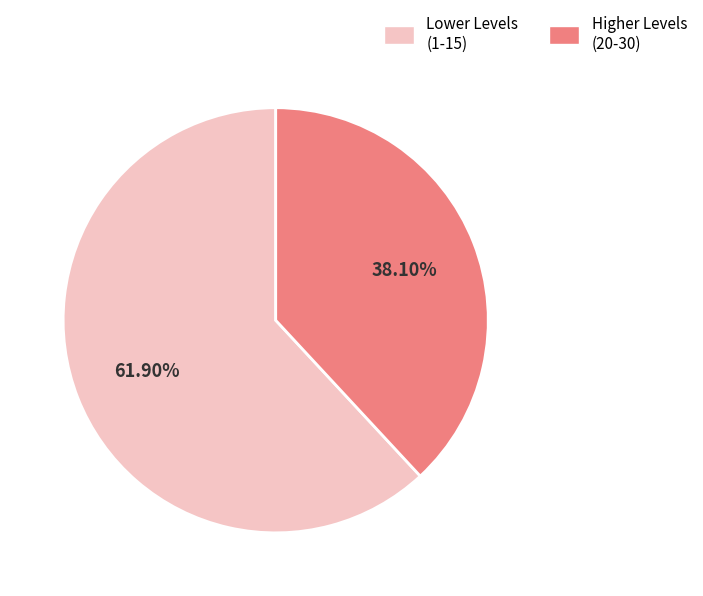

Does any single category account for the majority?

Yes